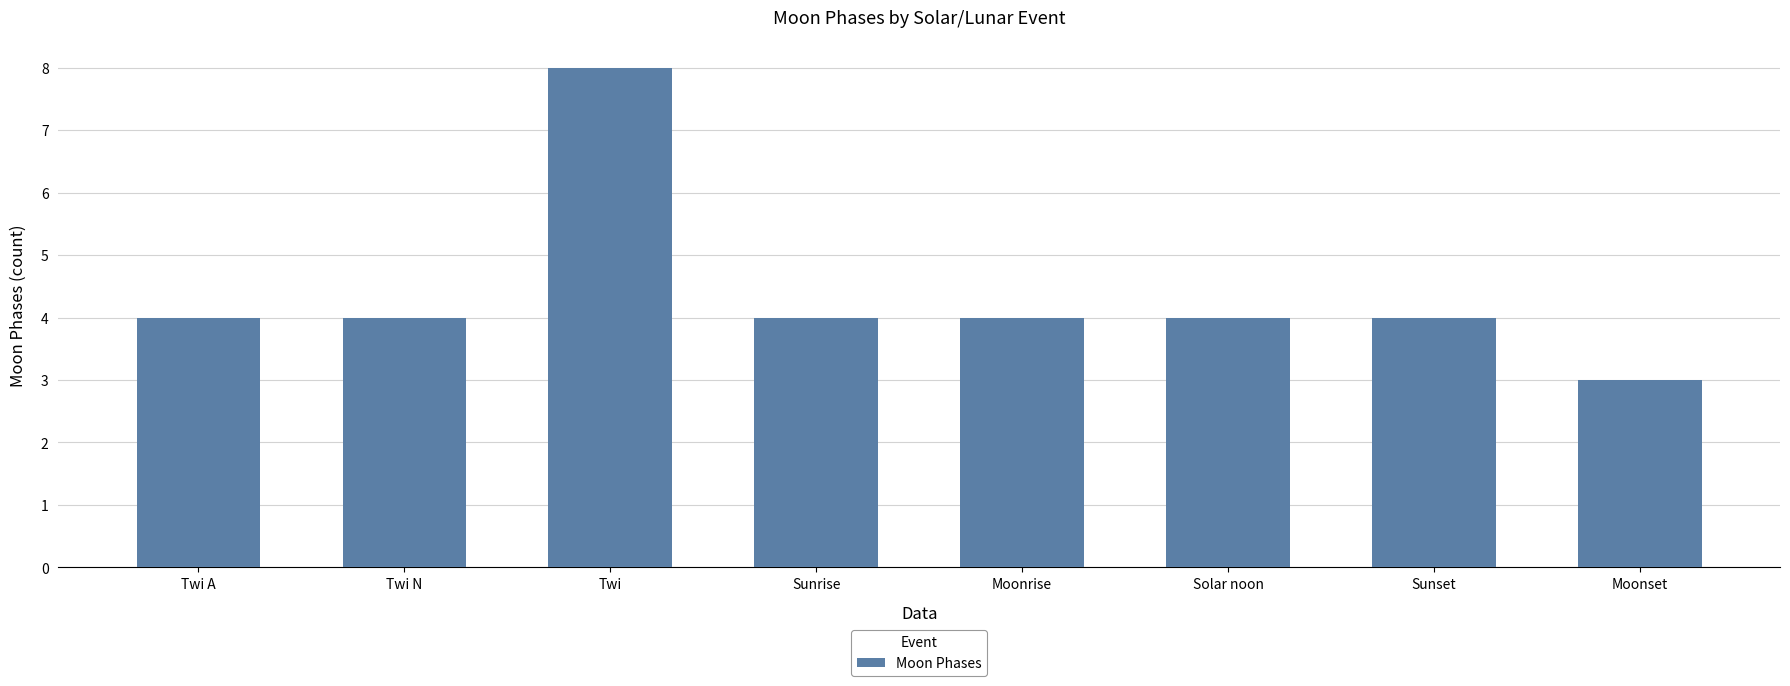

What value does the data have at Sunrise?

4